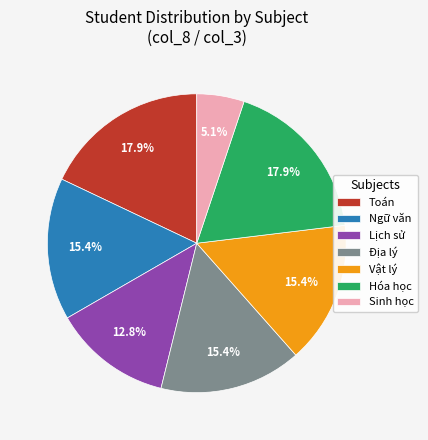

Does Địa lý represent more than half of the total?

No